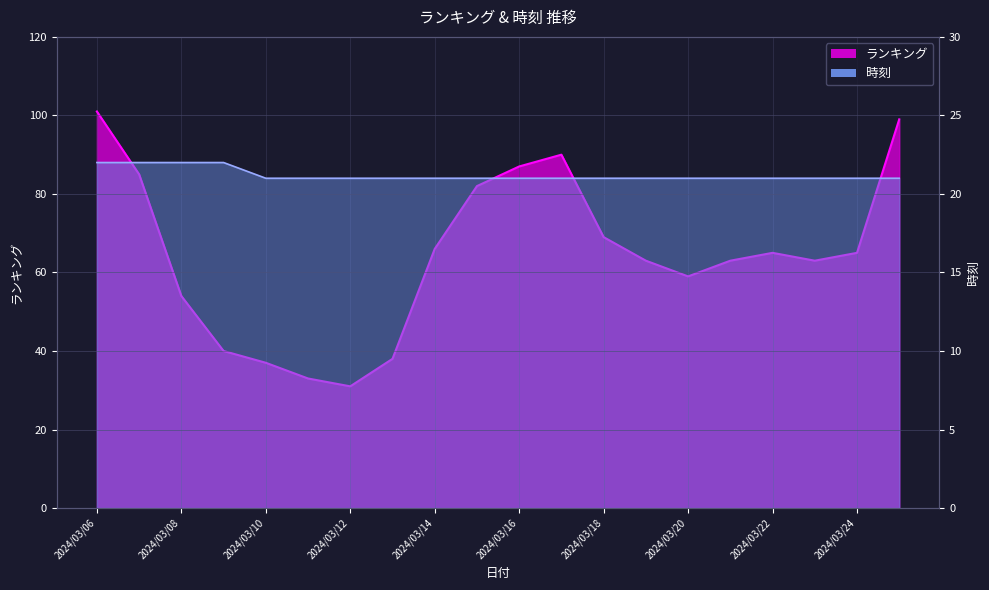

Is it true that ランキング equals 40 at 2024/03/15?

False